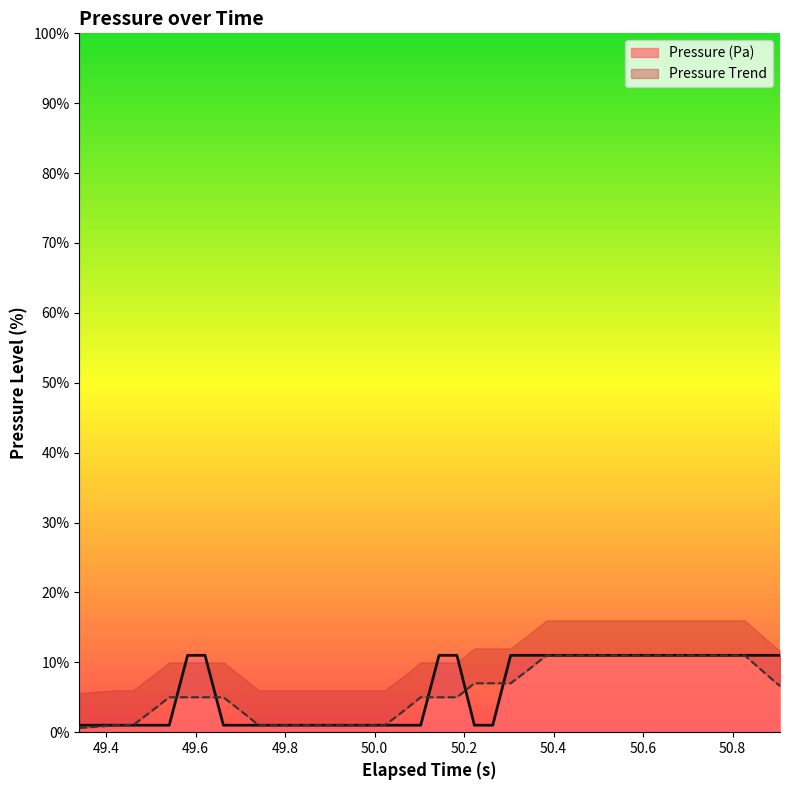

Is it true that the value at 26 is 16.4?

False